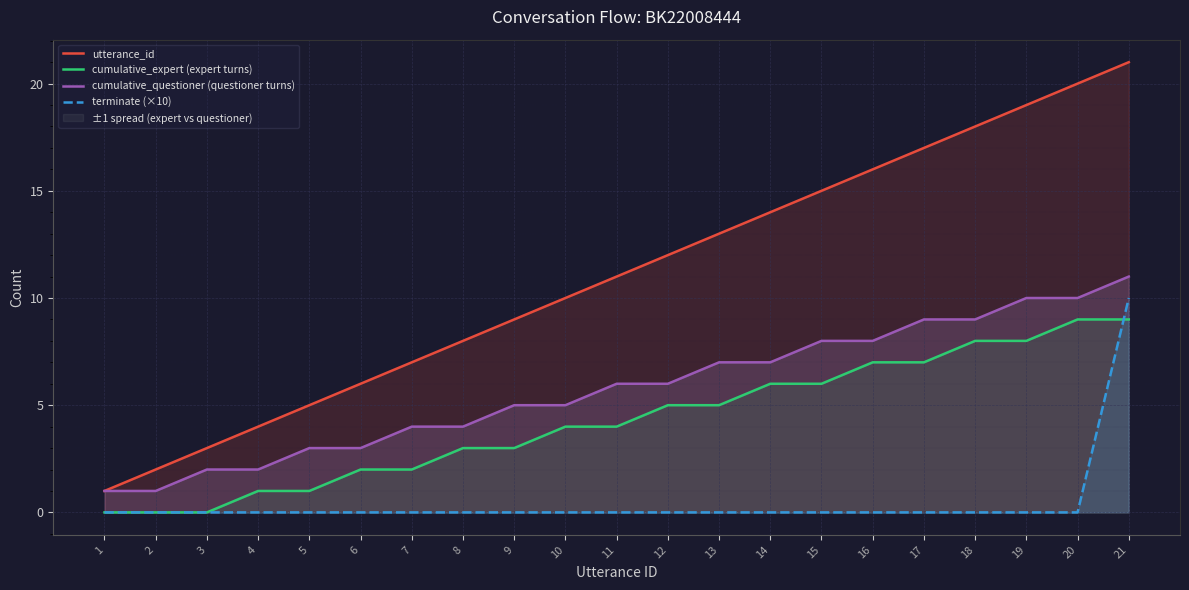

Count the terminate (×10) values in the range 0 to 1.

20